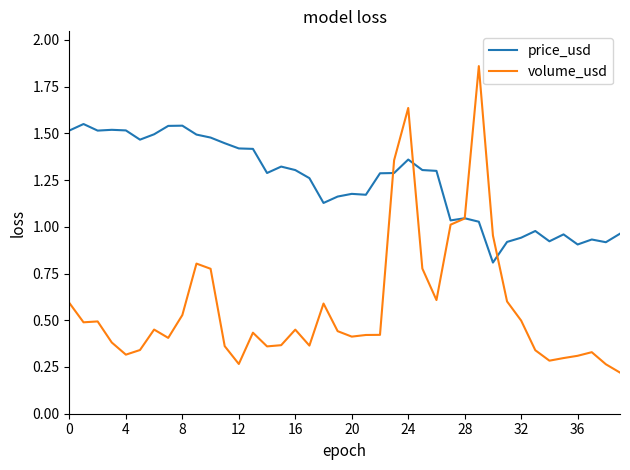

How many lines are shown in the chart?

2